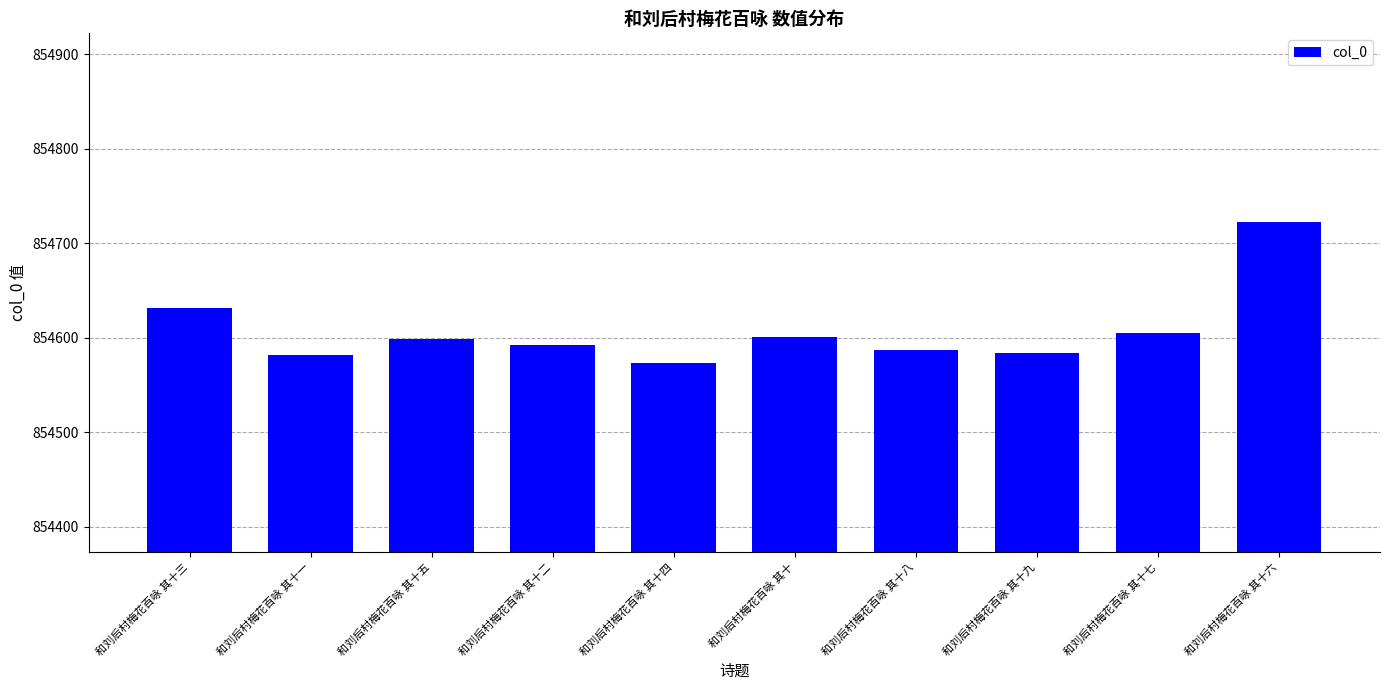

At which category does the chart reach its peak across all series?

和刘后村梅花百咏 其十六